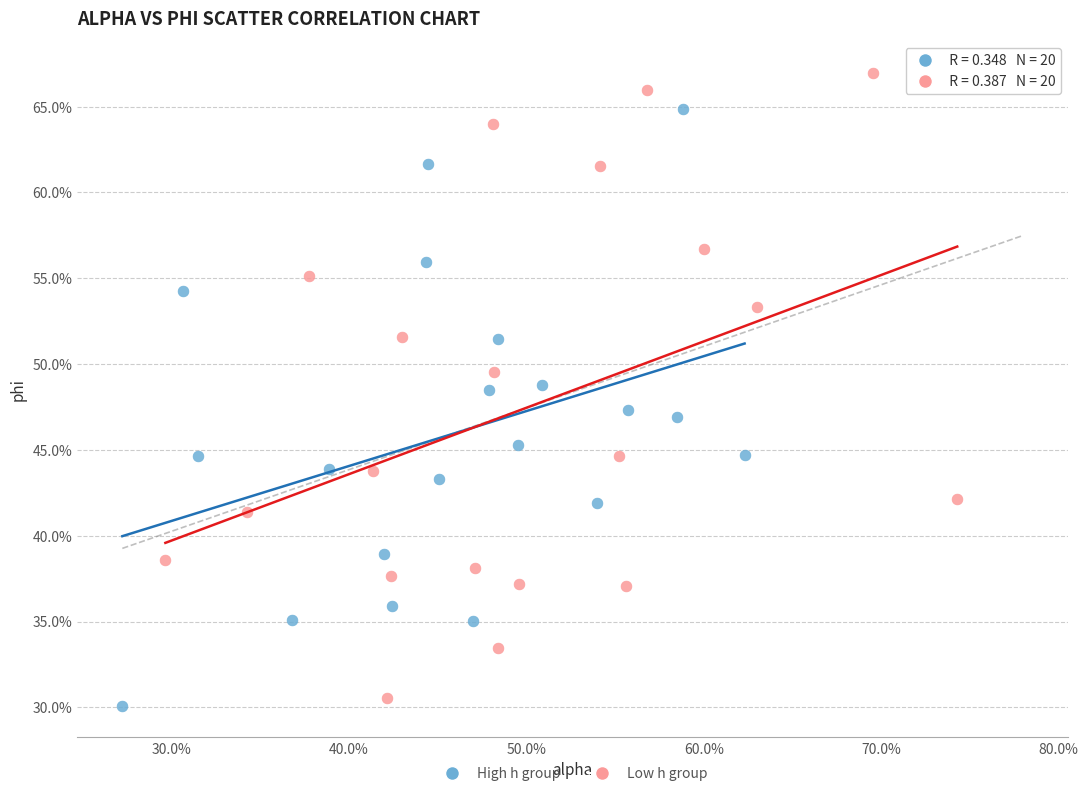

Which series has the largest Y range (max minus min)?

Low h group